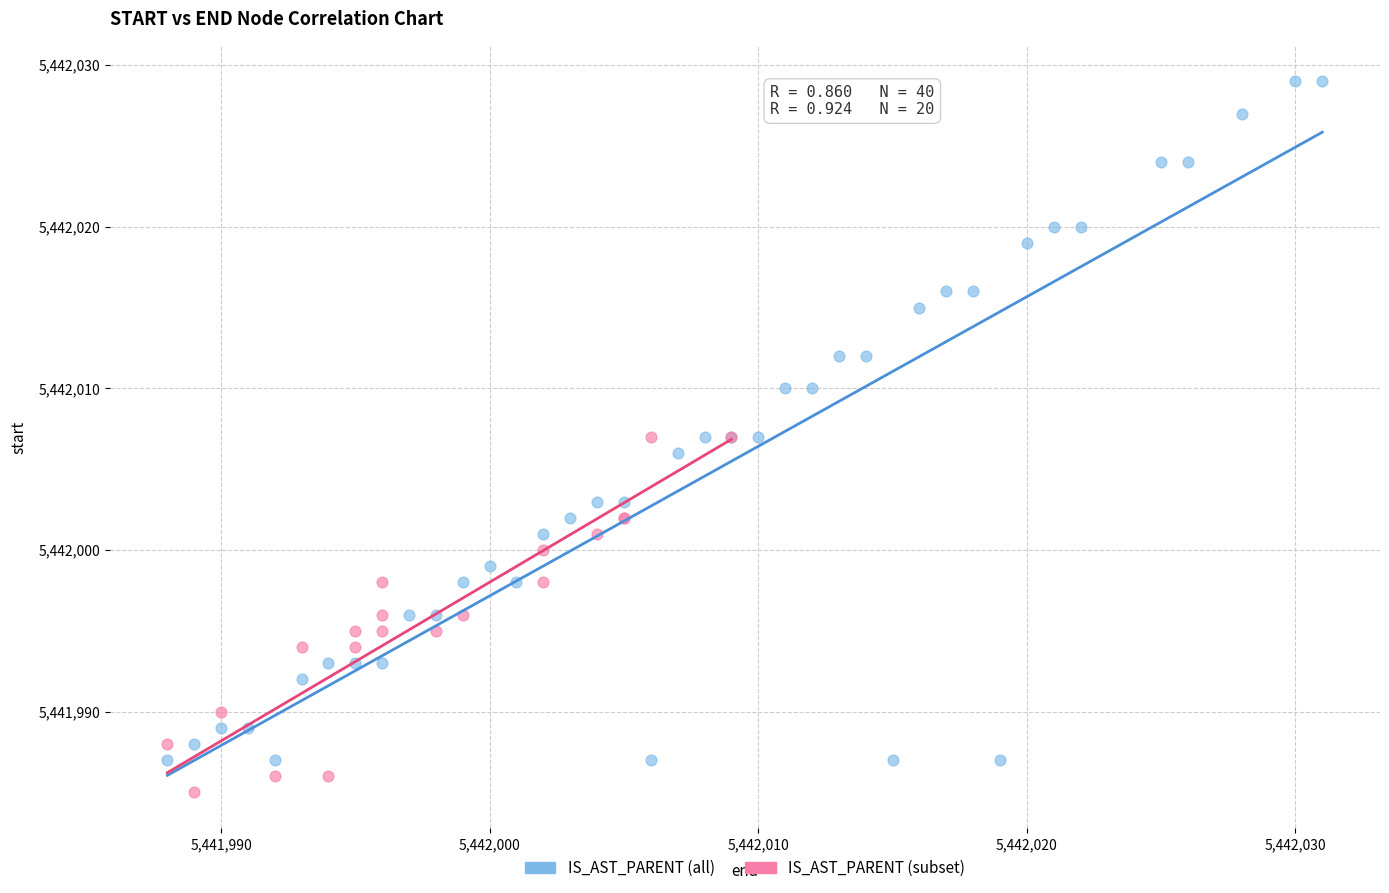

Which series contains the highest Y value?

IS_AST_PARENT (all)